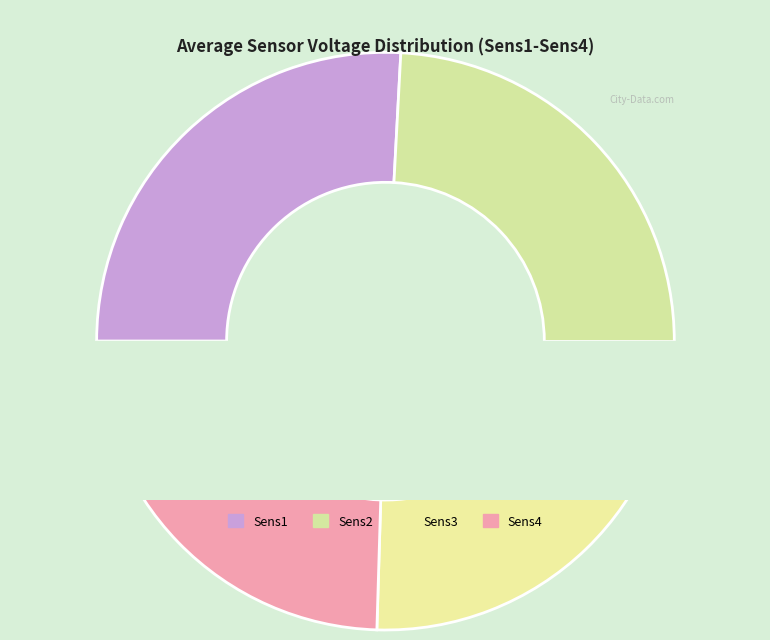

Is there any slice that represents more than half of the pie?

No